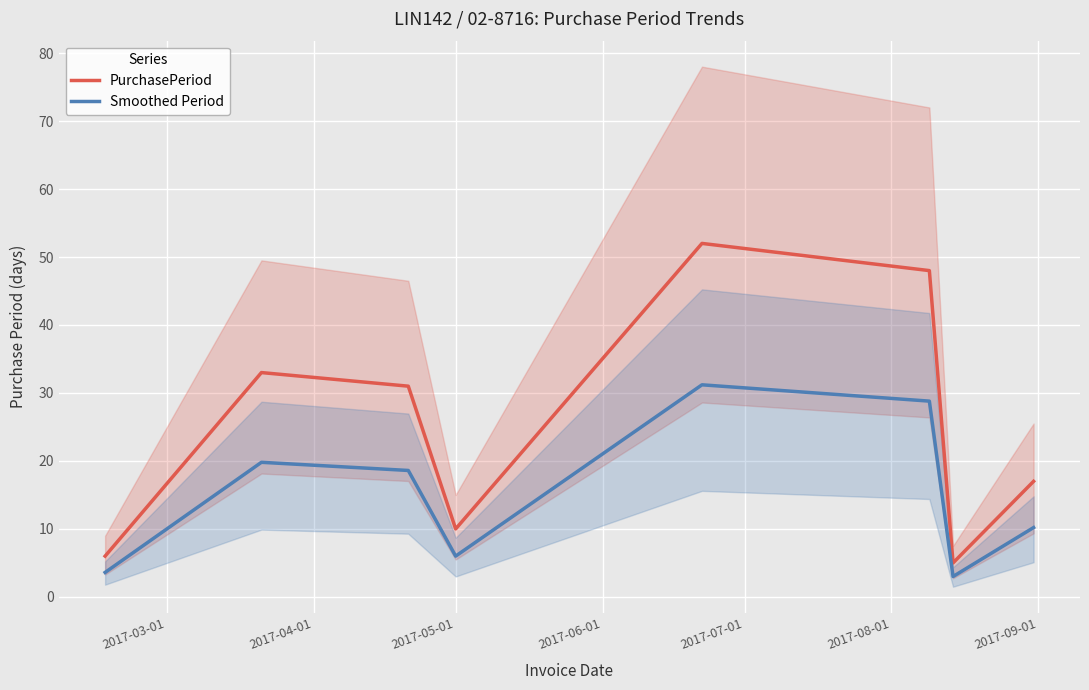

True or false: PurchasePeriod and Smoothed Period intersect in this chart.

False